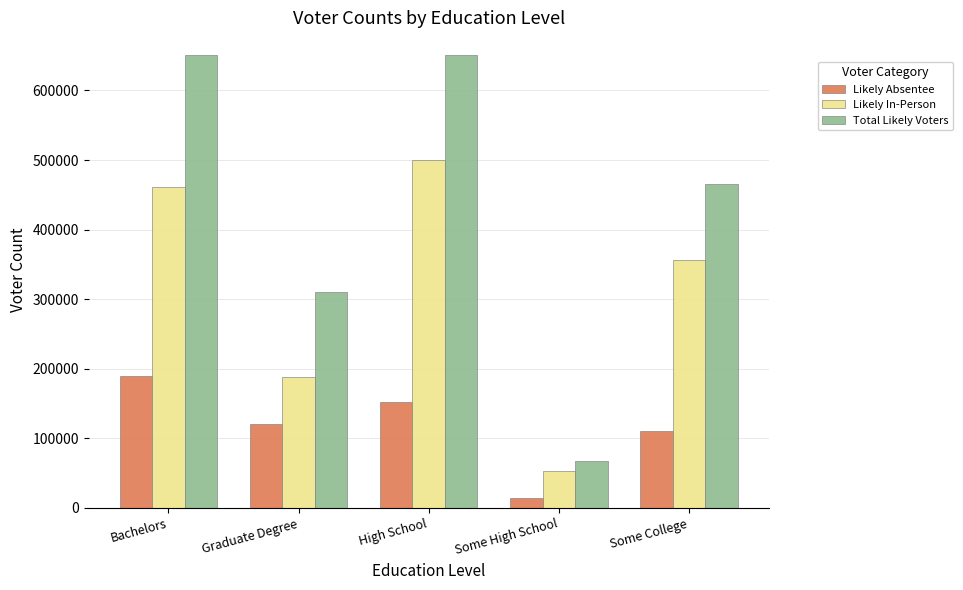

What is the label of the 2nd bar from the left?

Graduate Degree